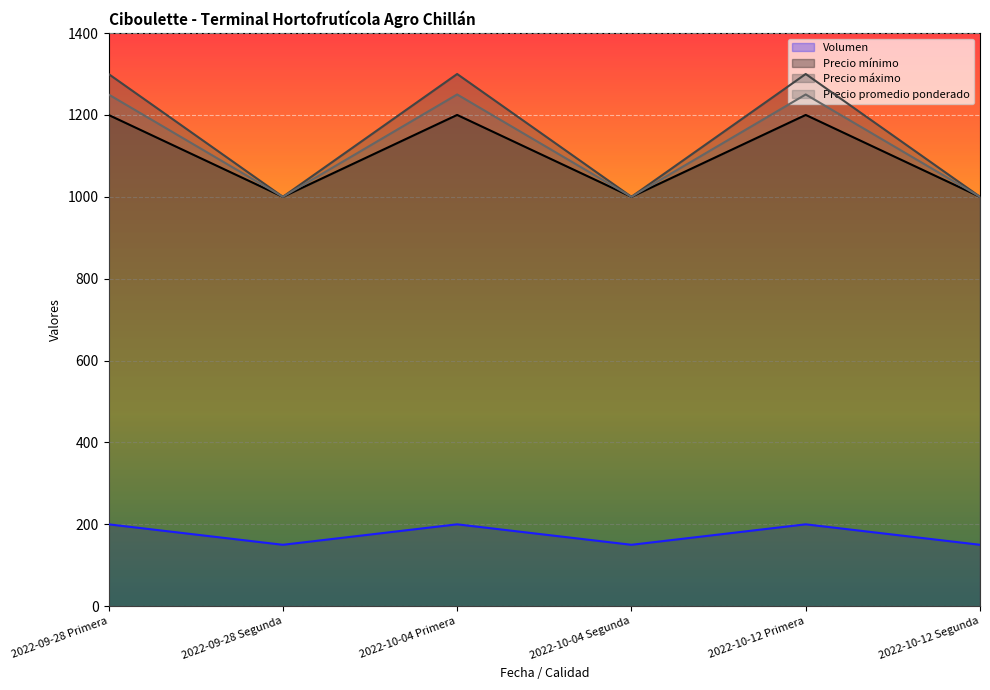

Is the value of Volumen at 2022-10-04 Primera greater than the value of Precio promedio ponderado at 2022-10-12 Segunda?

No